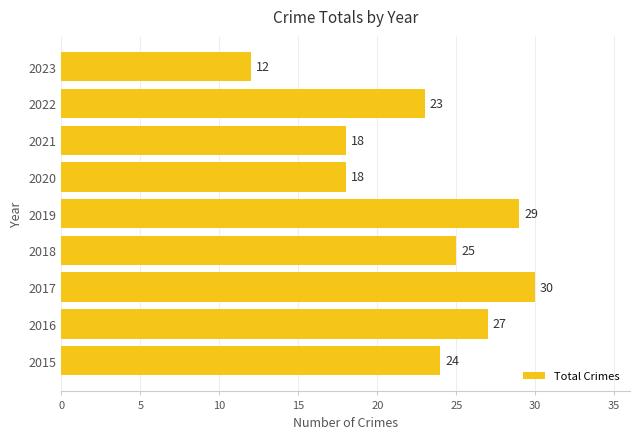

Approximately how many times larger is the value at 2021 compared to 2016?

0.7